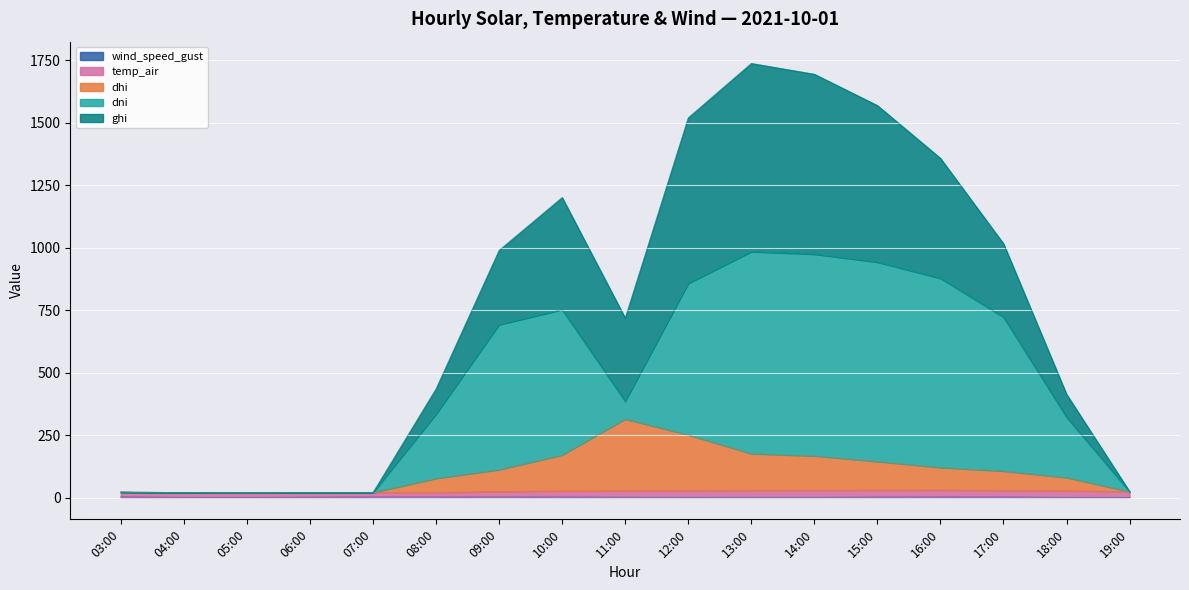

What is the value of the ghi point at the 16th from the left?

413.6